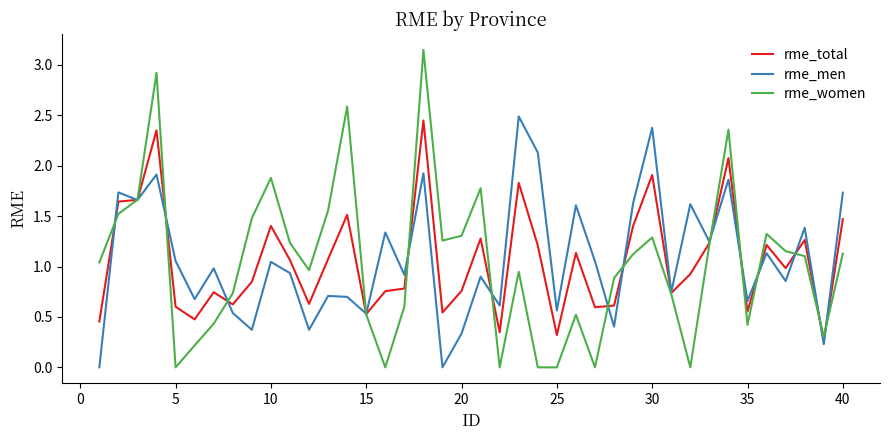

Which series has the widest spread of values?

rme_women